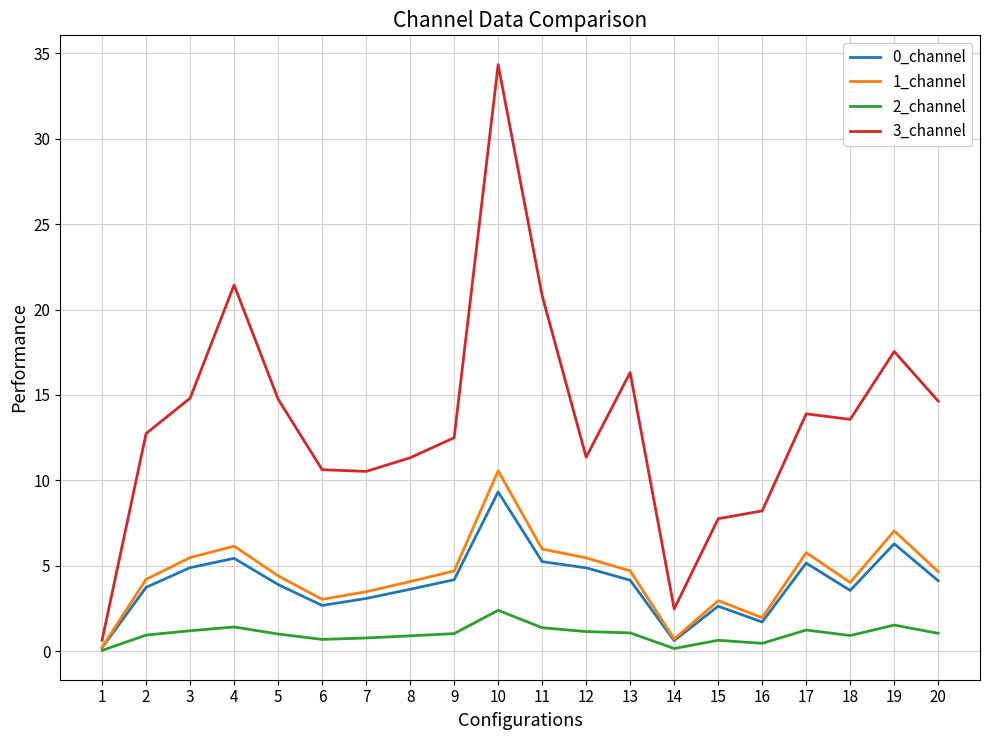

Which series has the largest total across all categories?

3_channel